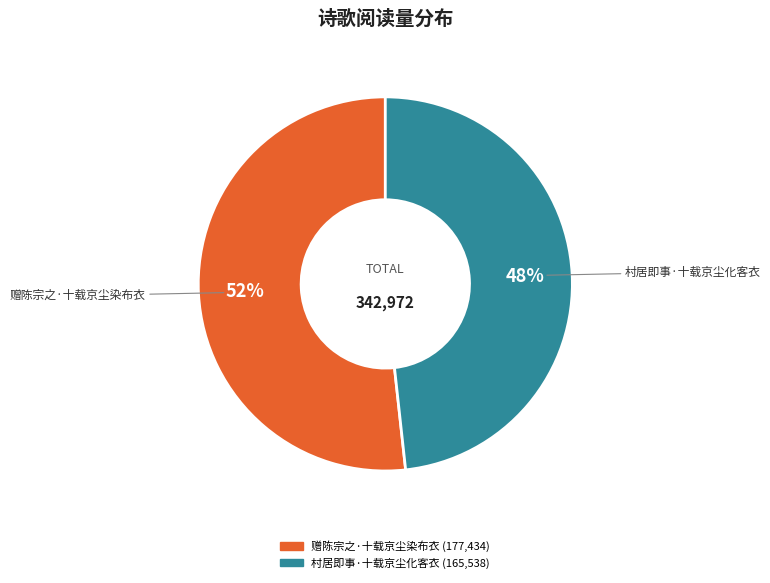

What is the majority slice?

赠陈宗之·十载京尘染布衣